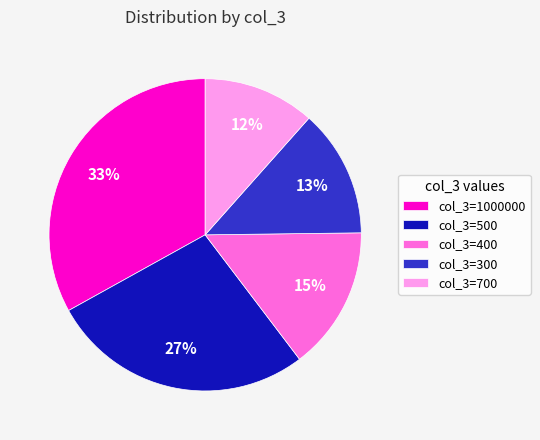

Do col_3=300 and col_3=700 together represent more than half of the pie?

No